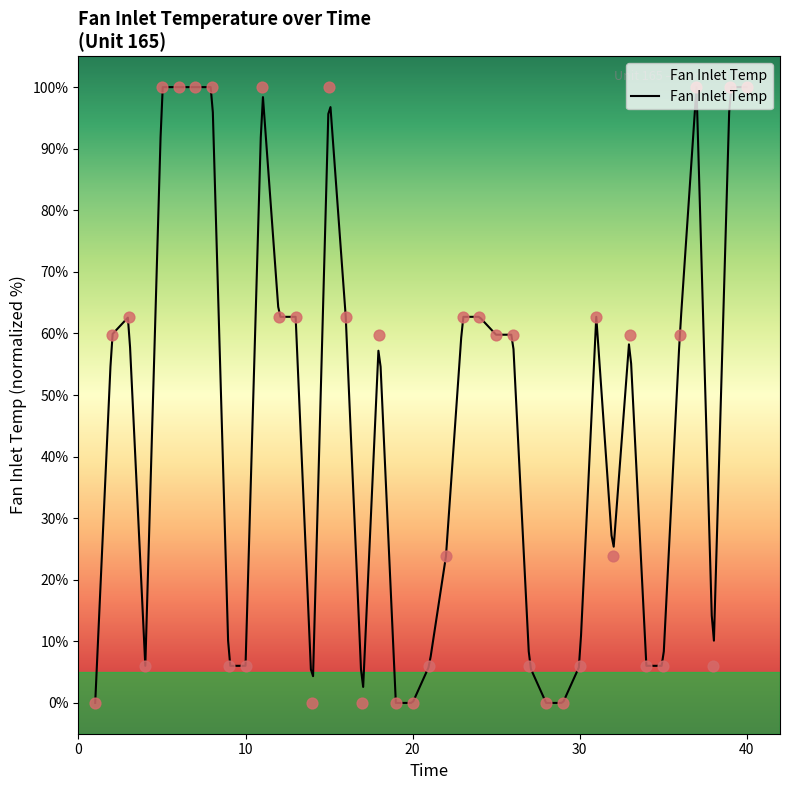

What is the change in value from 5 to 20?

-100.0